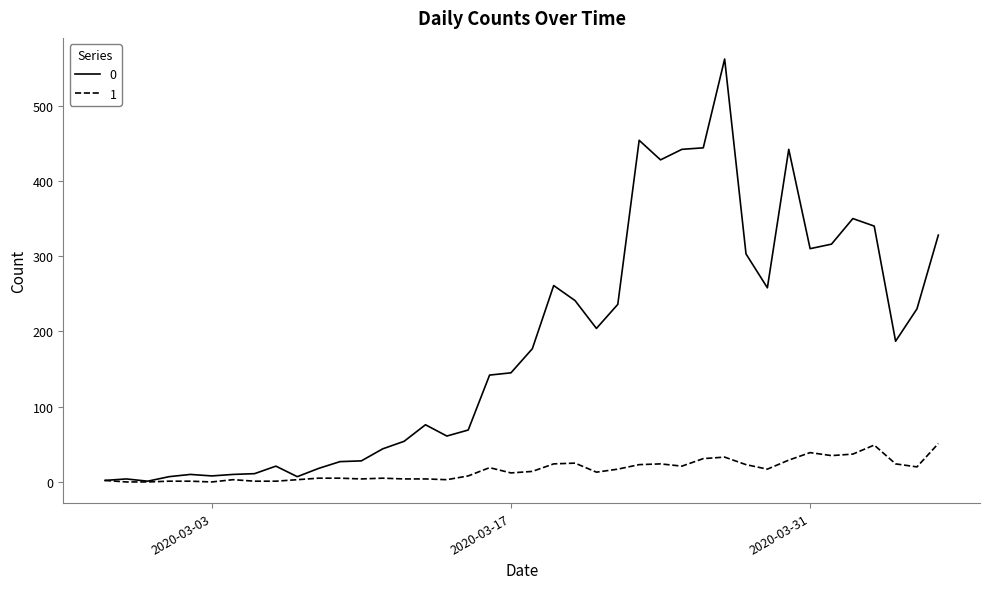

True or false: 1 has more than 0 points higher than both neighbors.

True